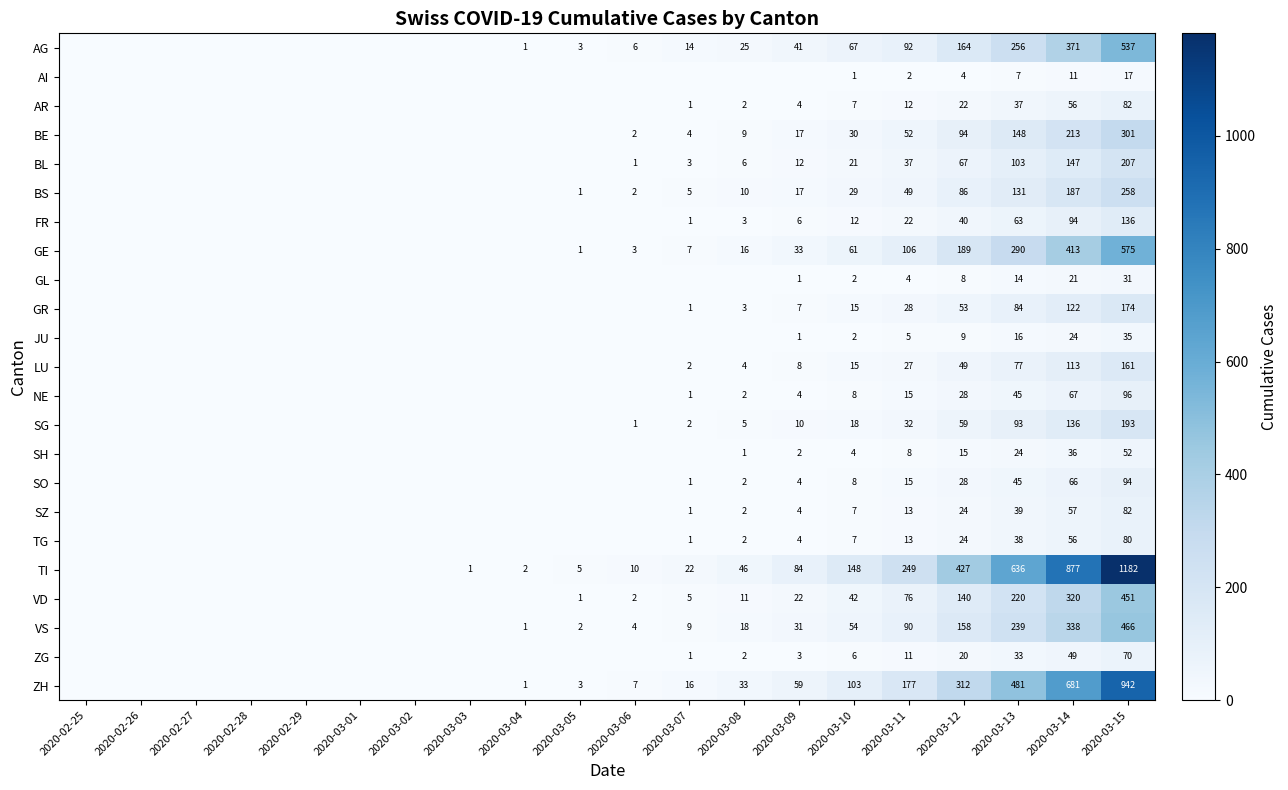

How many positive values does the SO series have?

9